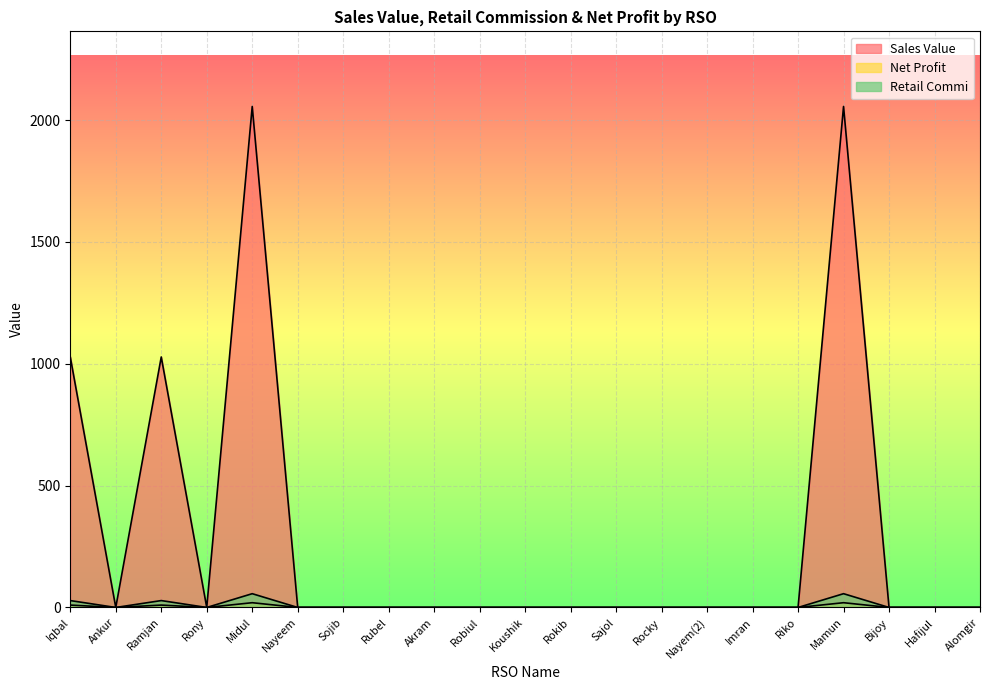

At which category is the sum across all series the highest?

Midul